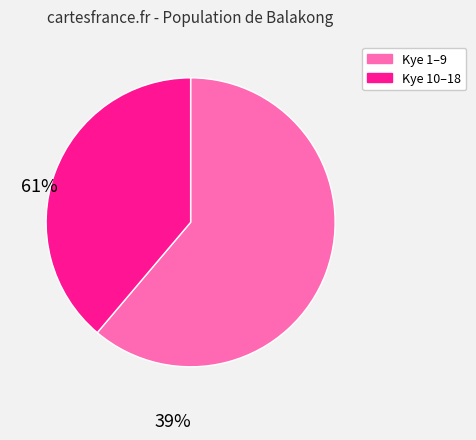

Count the number of slices in the pie.

2